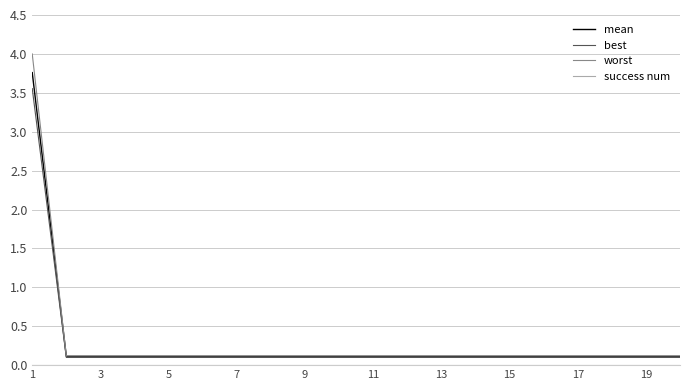

What is the maximum value shown in the chart?

4.0